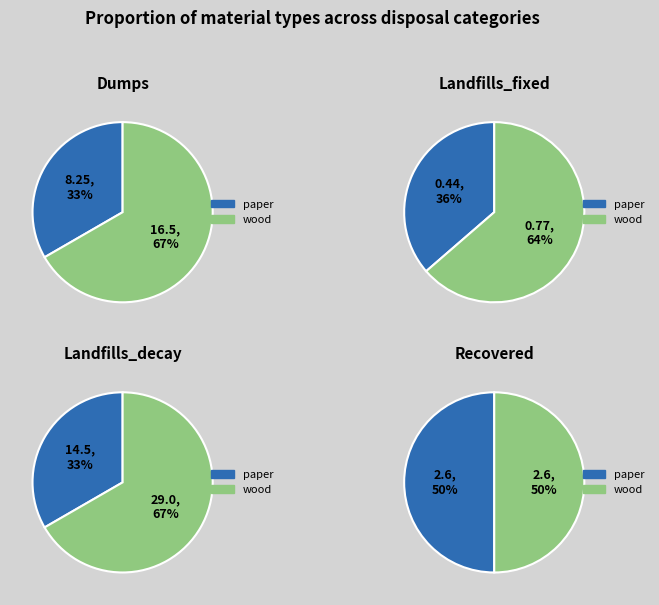

To the nearest percent, what portion does paper represent?

33%